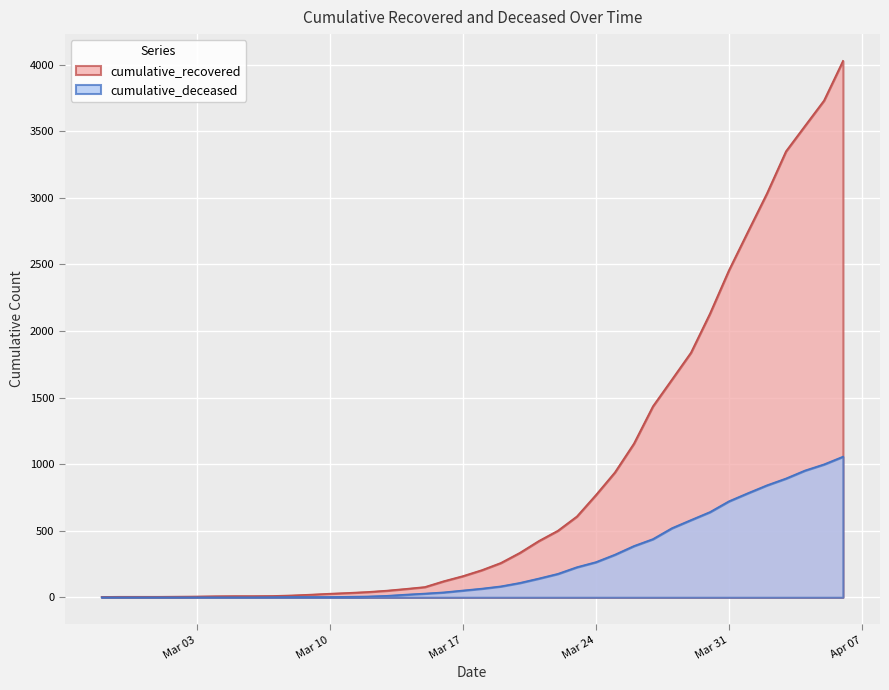

True or false: cumulative_recovered and cumulative_deceased cross at least once.

False